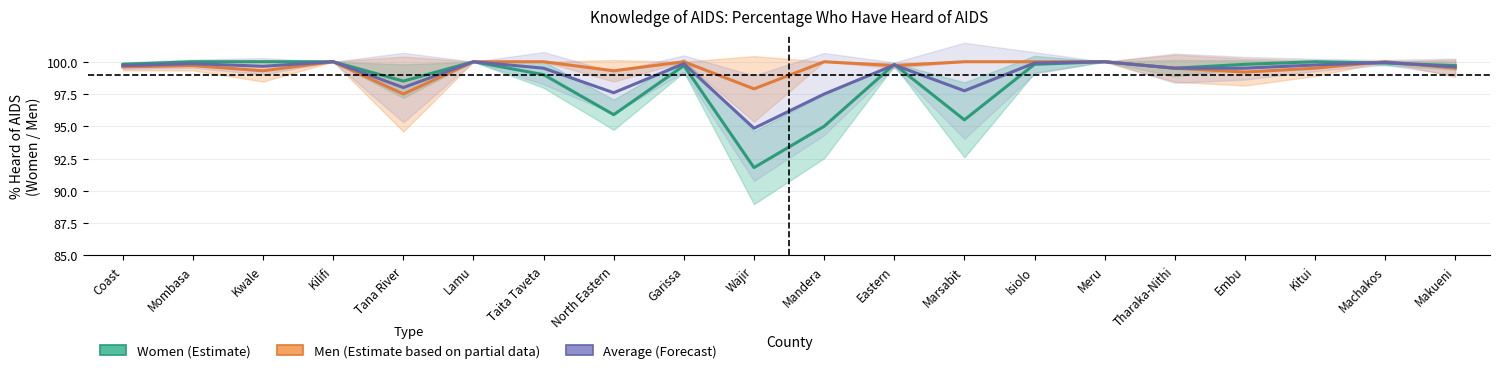

What is the difference between the second highest and minimum values in the Men (Estimate based on partial data) series?

2.5